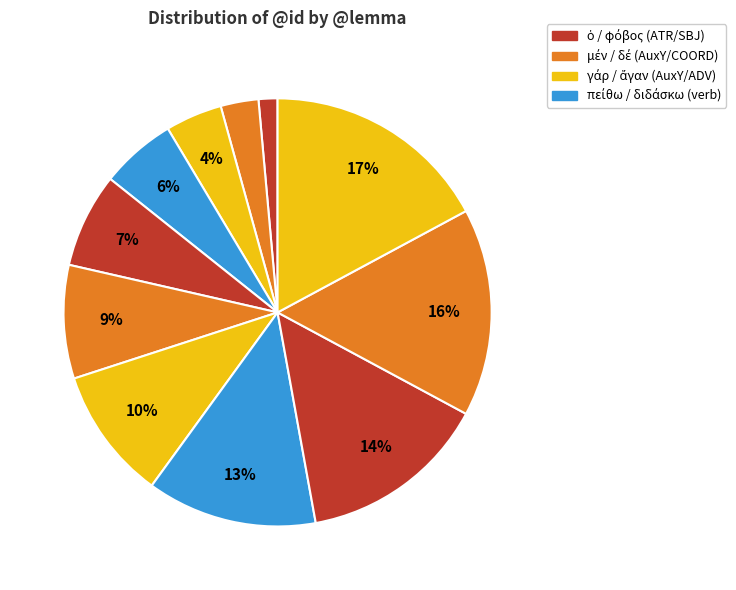

How many slices are in this pie chart?

11